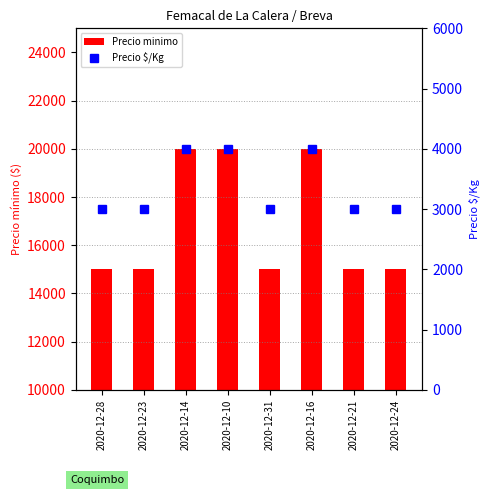

What is the label of the 4th bar from the left?

2020-12-10